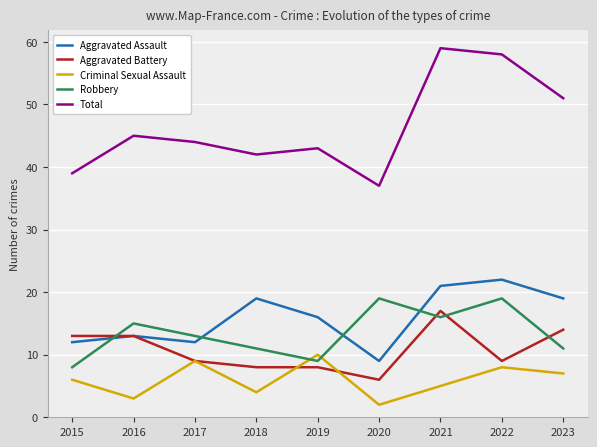

What is the difference between the maximum and minimum values in the Robbery series?

11